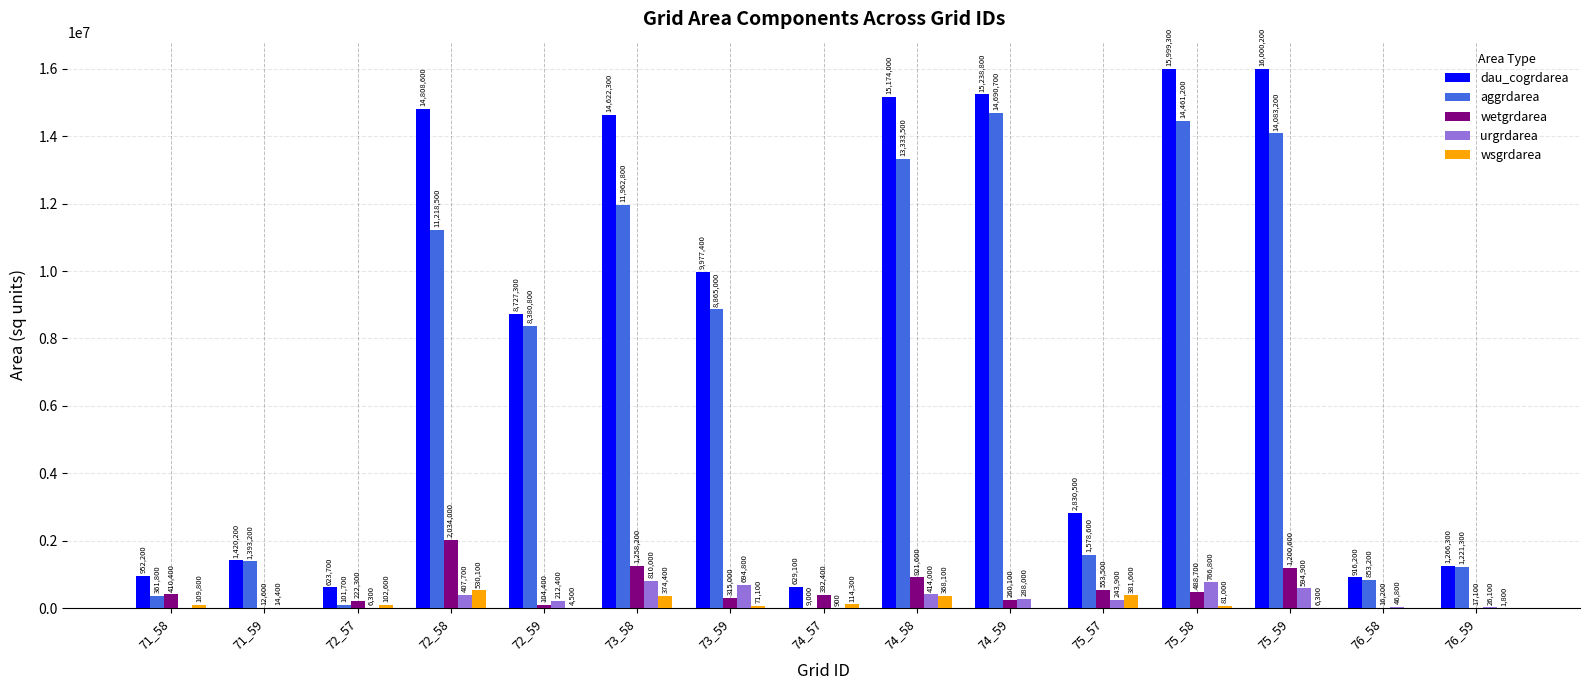

The value of urgrdarea at 71_59 is 14400. True or false?

True